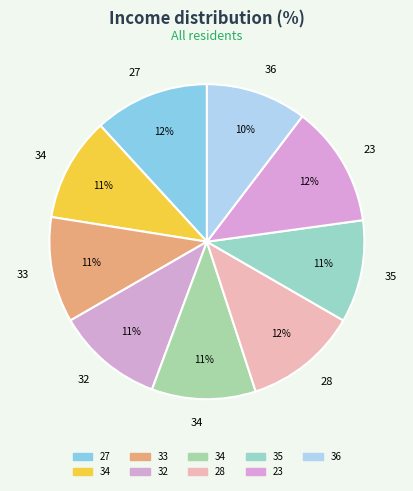

Which category has the biggest portion of the pie?

23